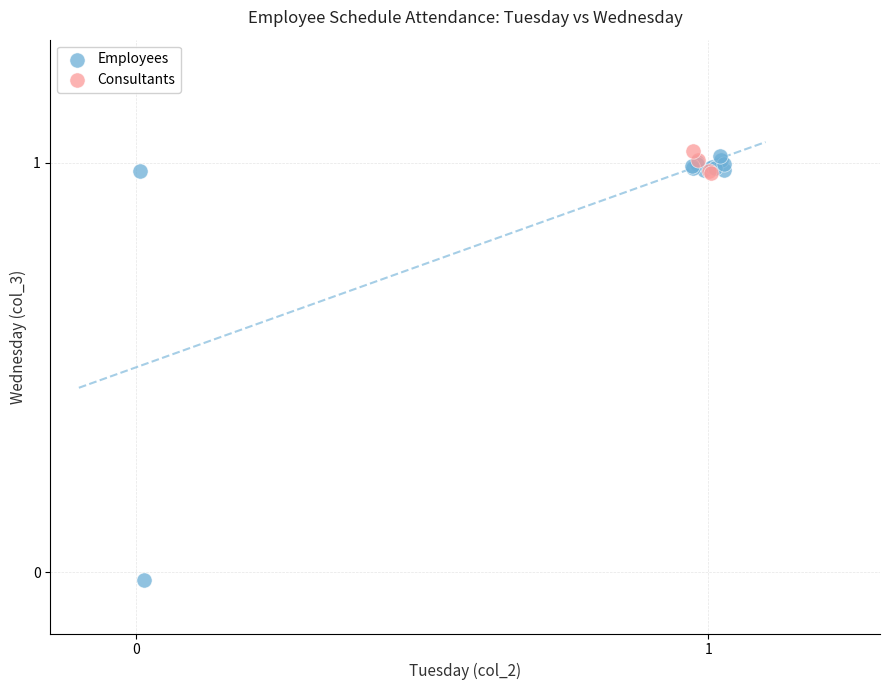

Which series reaches the minimum Y coordinate?

Employees